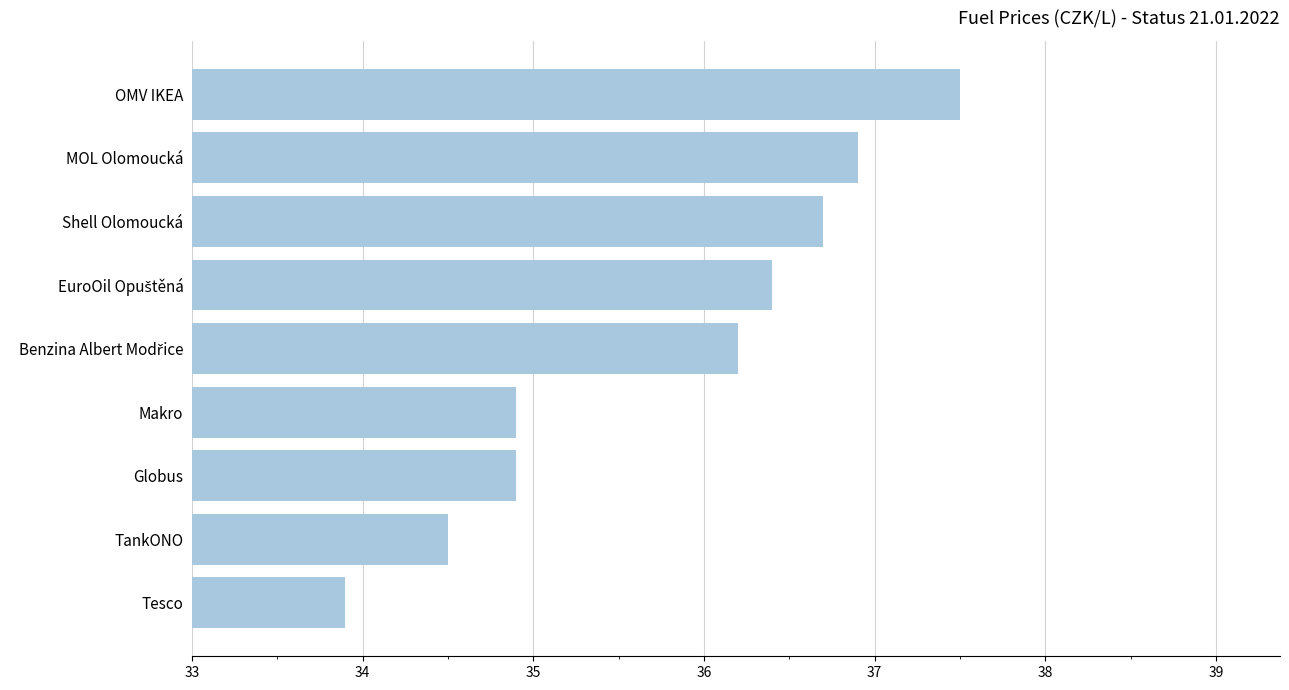

Which category has the highest value across all series?

OMV IKEA